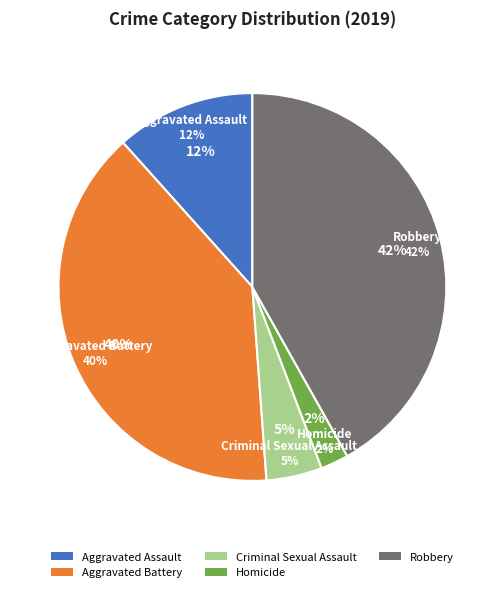

What percentage is the Criminal Sexual Assault slice, to the nearest percent?

5%